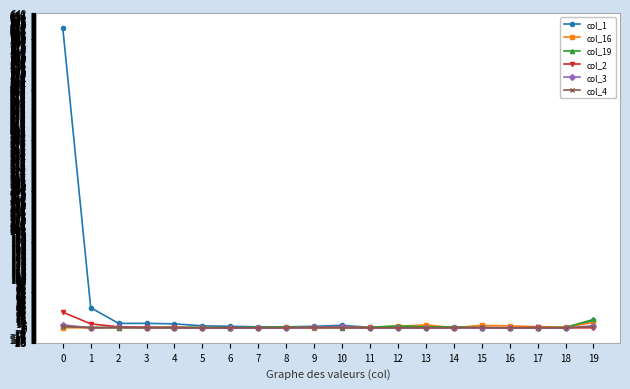

At which category is the sum across all series the highest?

0